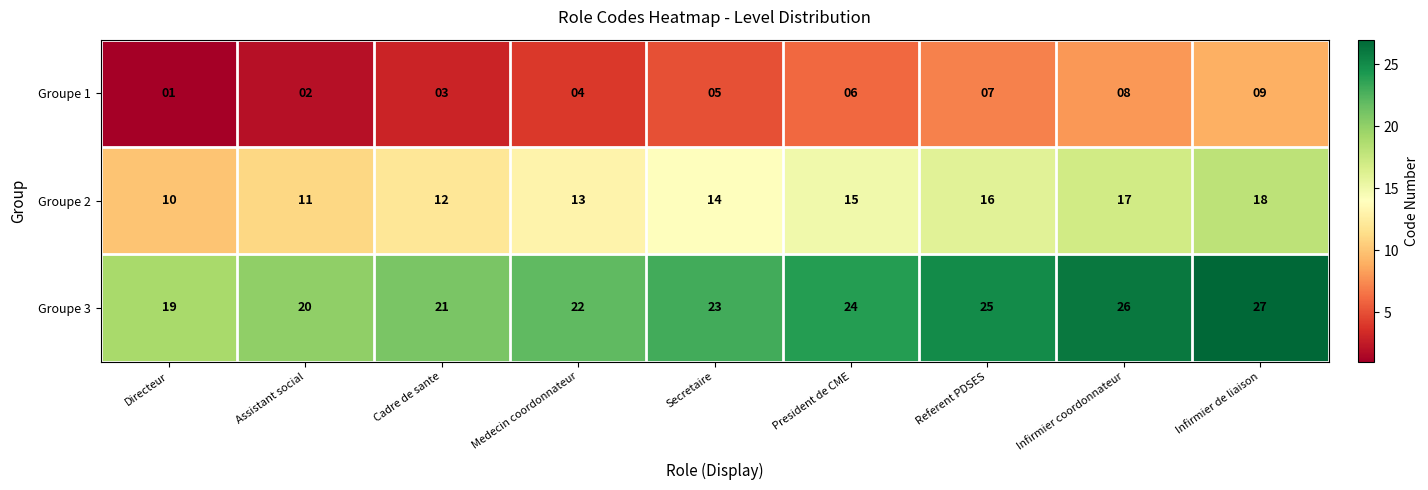

The Groupe 2 series shows 18 at Infirmier de liaison. True or false?

True